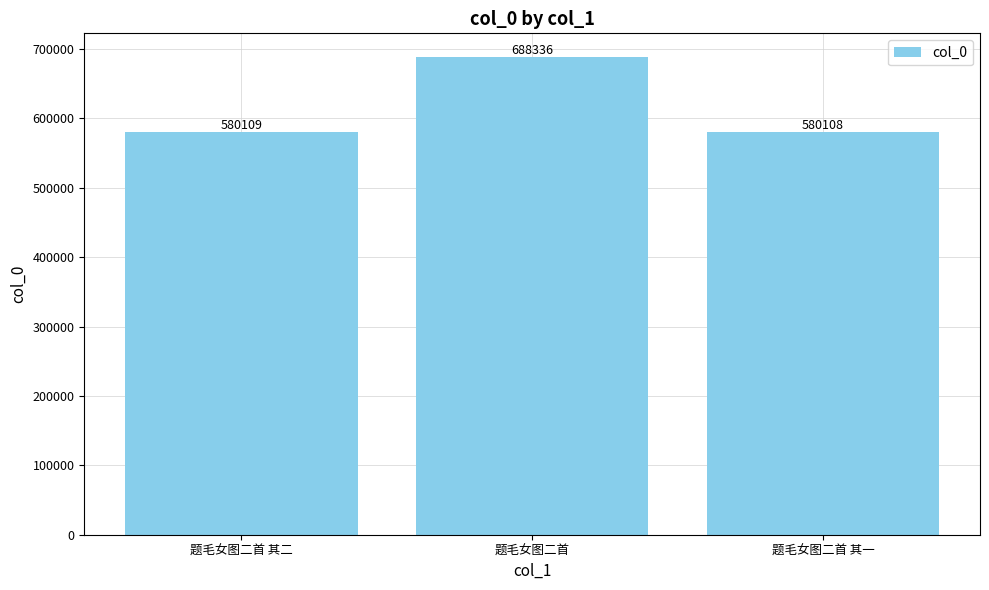

What is the maximum value shown in the chart?

688336